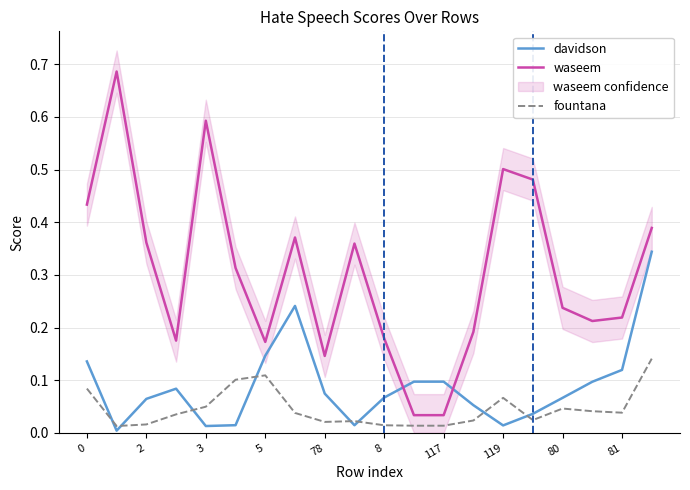

How many lines are shown in the chart?

3